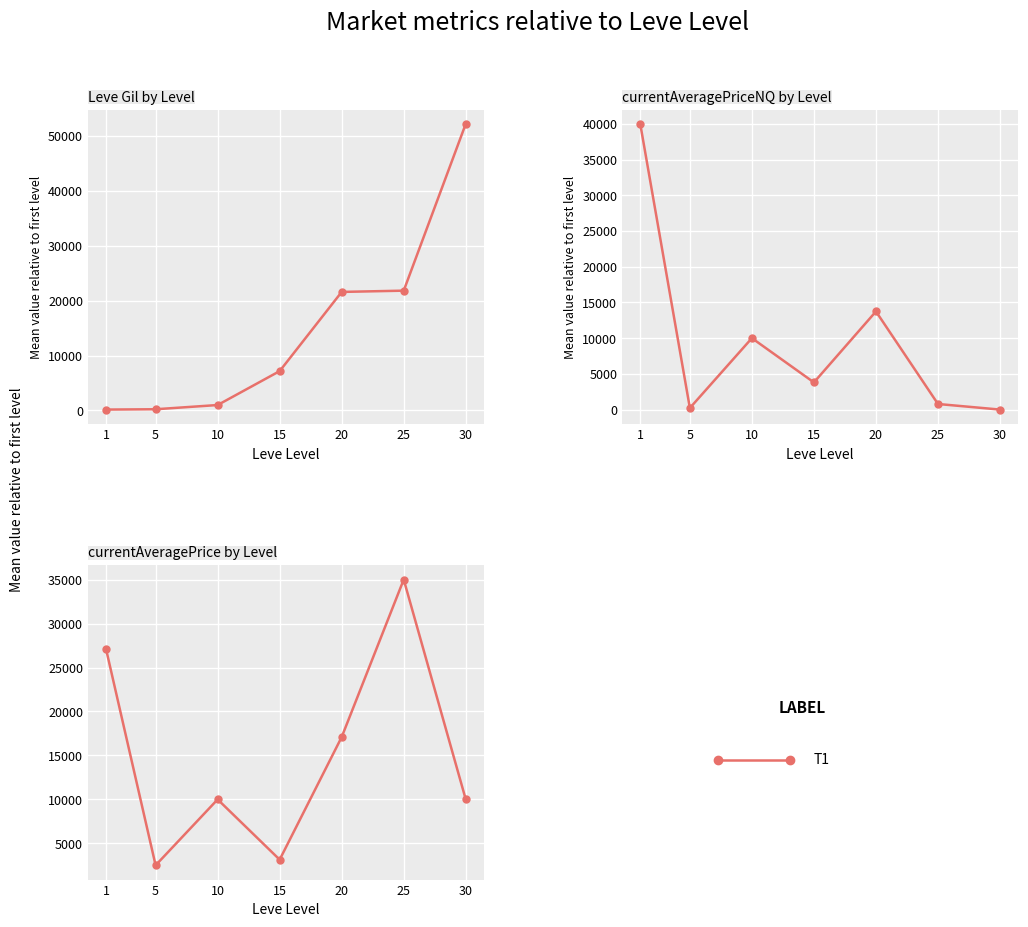

Rank the categories by value from highest to lowest.

1, 20, 10, 15, 25, 5, 30